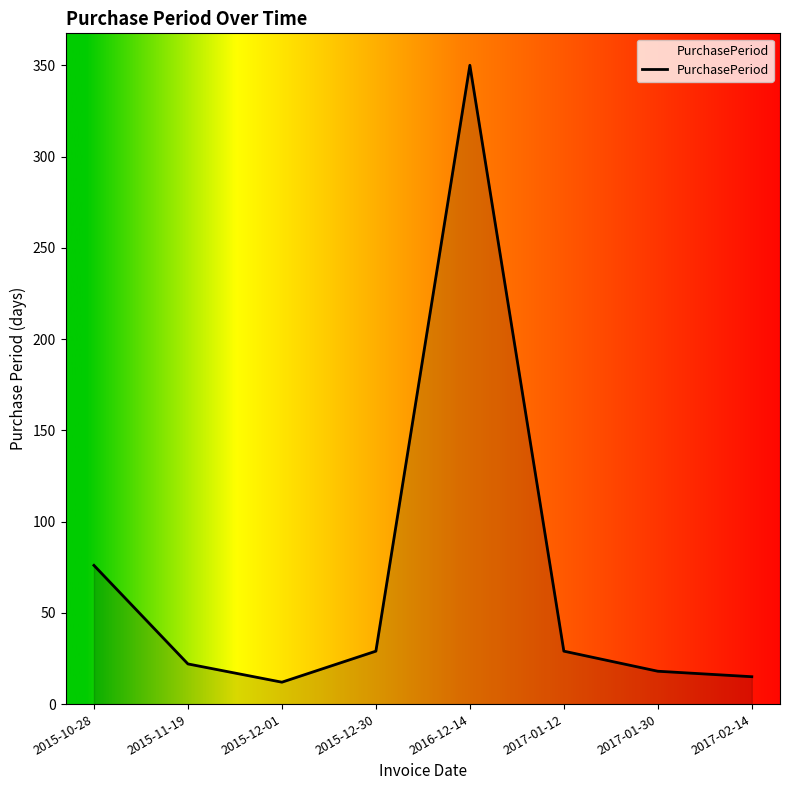

At which label is the value closest to 181?

2015-10-28